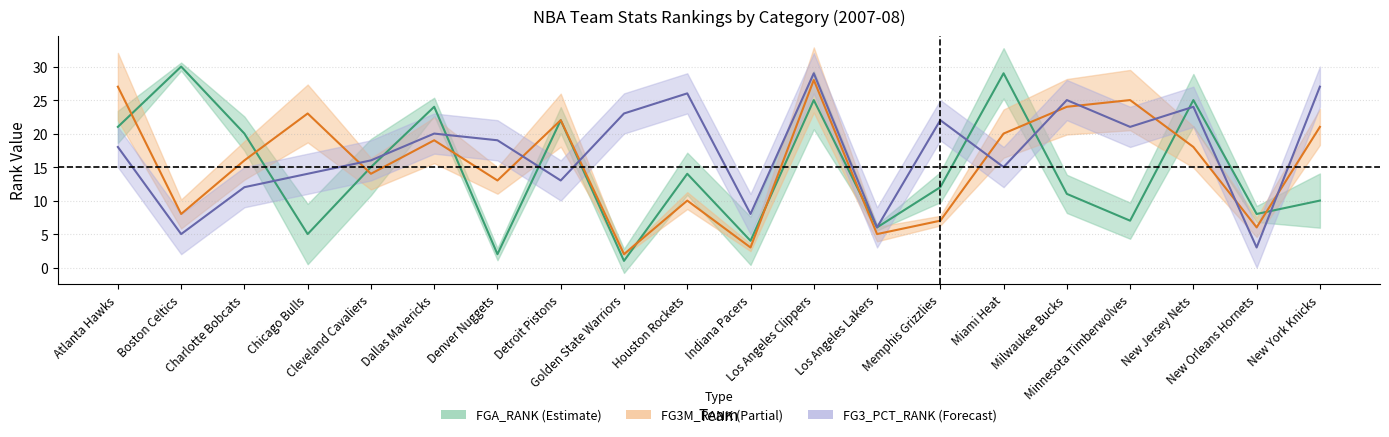

Where does the FG3_PCT_RANK series first go above 19?

Dallas Mavericks